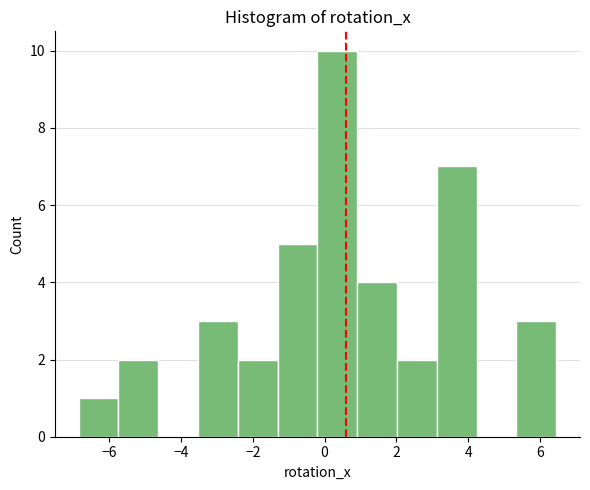

How tall is the bar that spans -1.4 to -0.2 on the x-axis? Neither the bar edges nor the heights are printed on the chart, so give them approximately, as read against the axes.

5